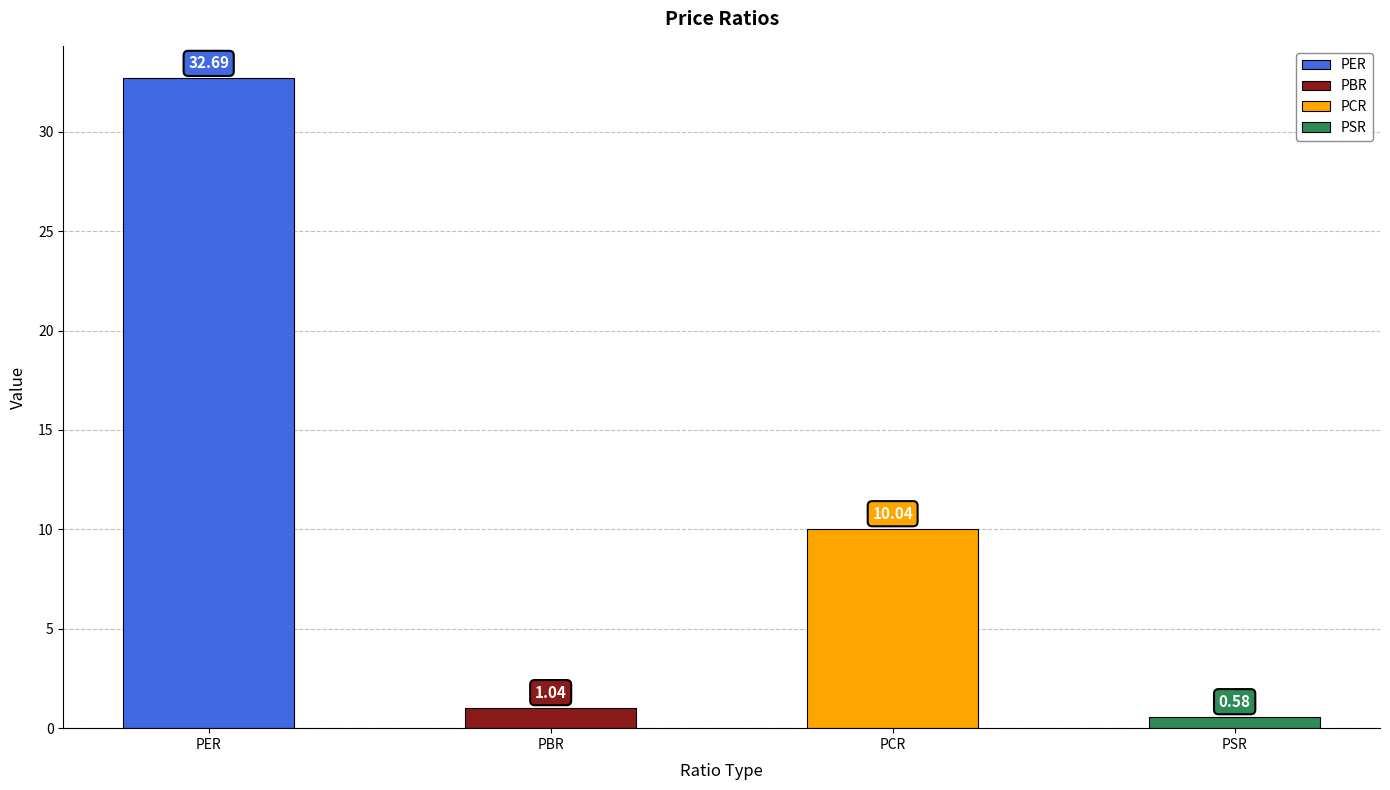

Reading left to right, what are all the values shown in this chart?

32.7	1.0	10.0	0.6